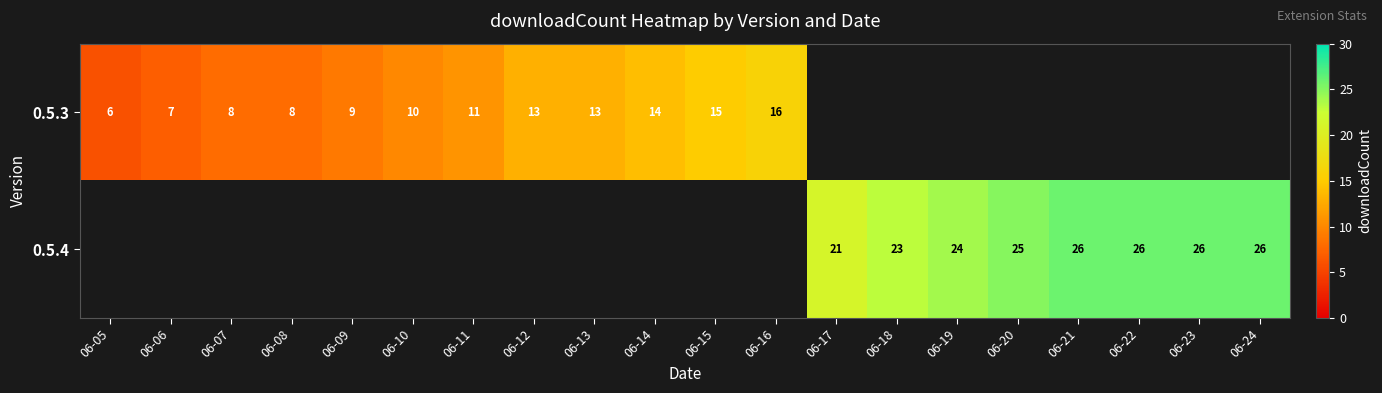

The 0.5.3 series shows 28 at 06-16. True or false?

False